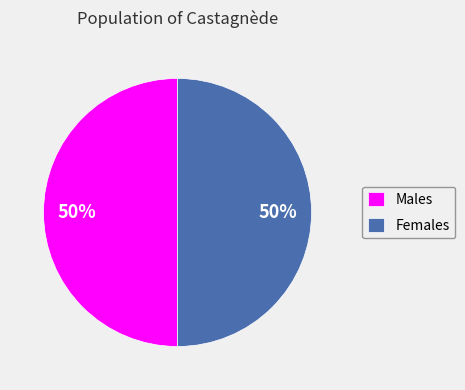

To the nearest percent, what is the combined percentage of Males and Females?

100%